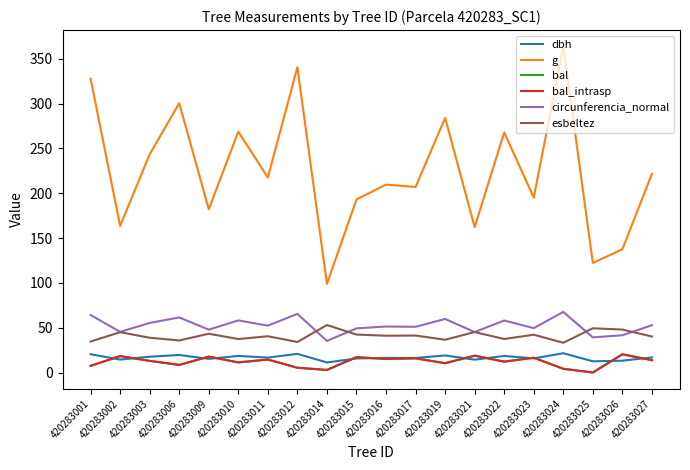

Which category has the highest value in the esbeltez series?

420283014